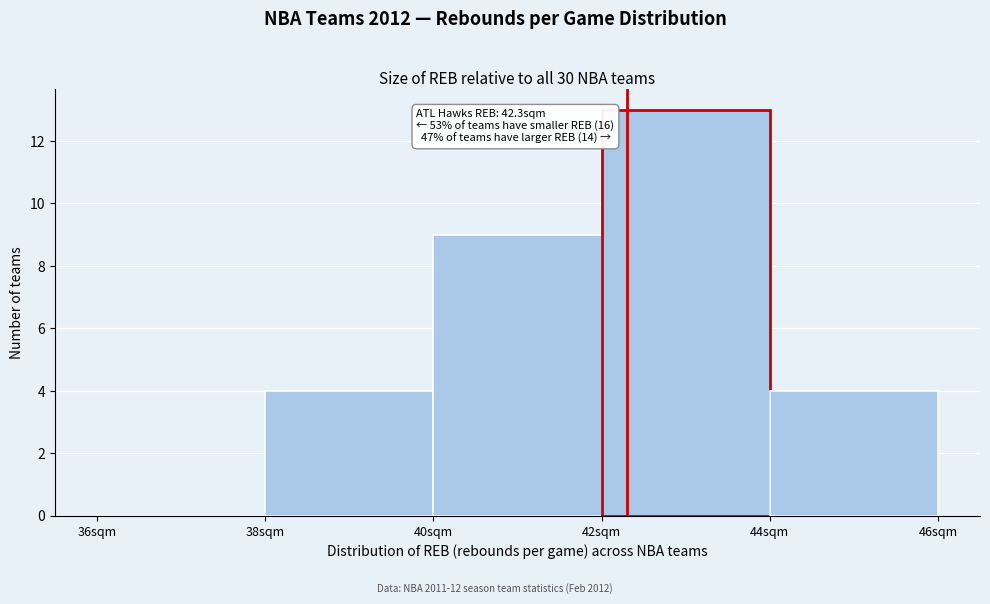

Over which range of the x-axis is the bar tallest?

42 to 44